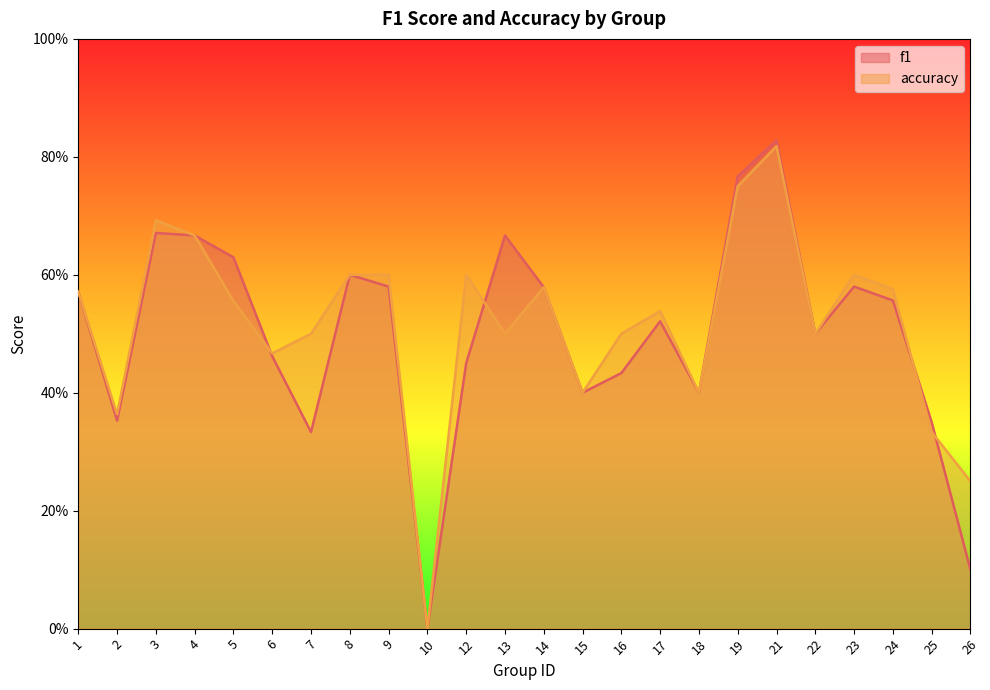

List the series in order of their overall mean, highest first.

accuracy, f1